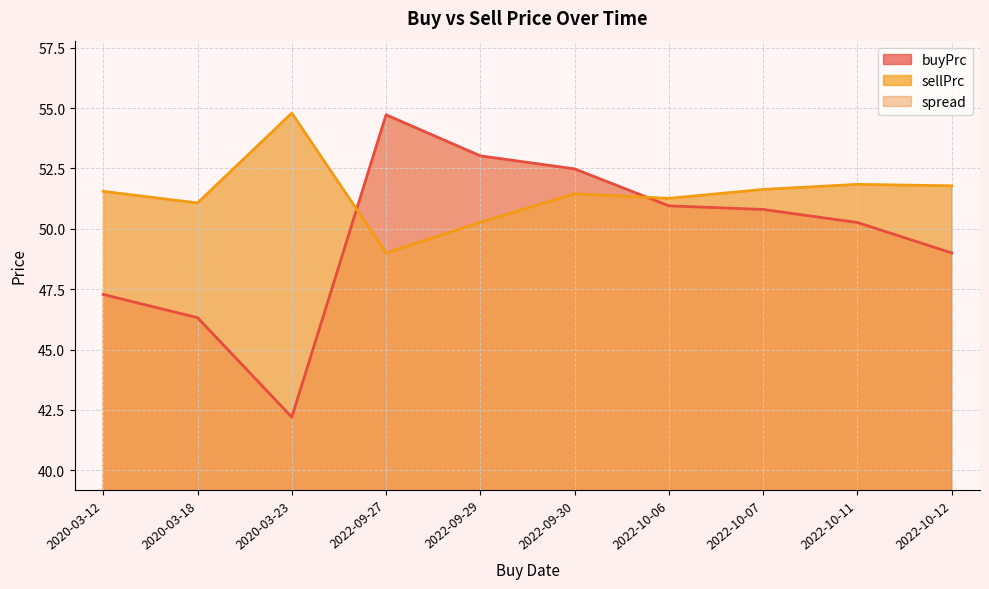

At which label is sellPrc closest to 51?

2020-03-18